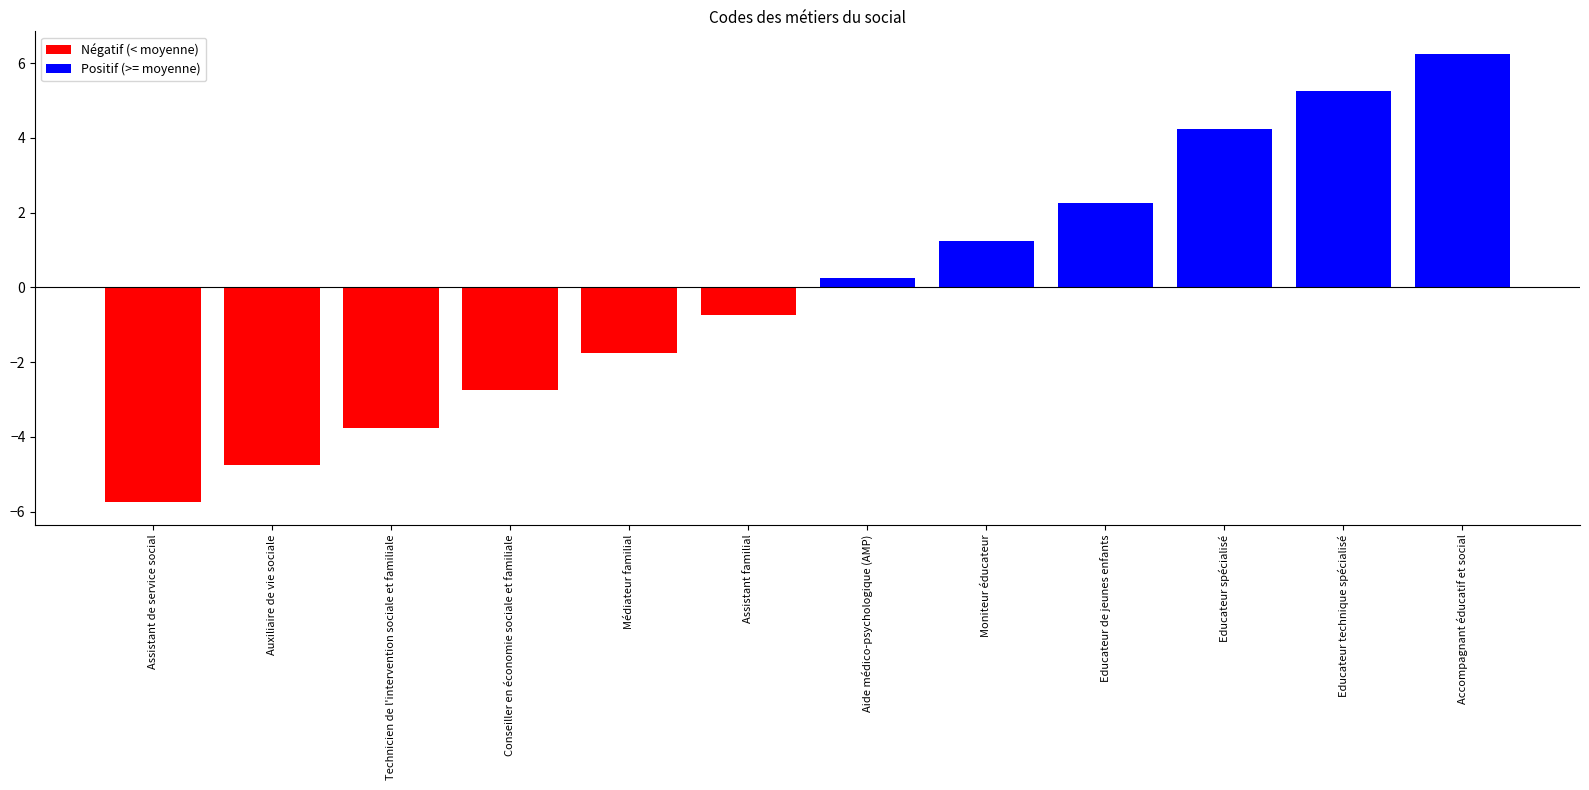

Is the value of Positif (>= moyenne) at Educateur spécialisé greater than the value of Négatif (< moyenne) at Conseiller en économie sociale et familiale?

Yes